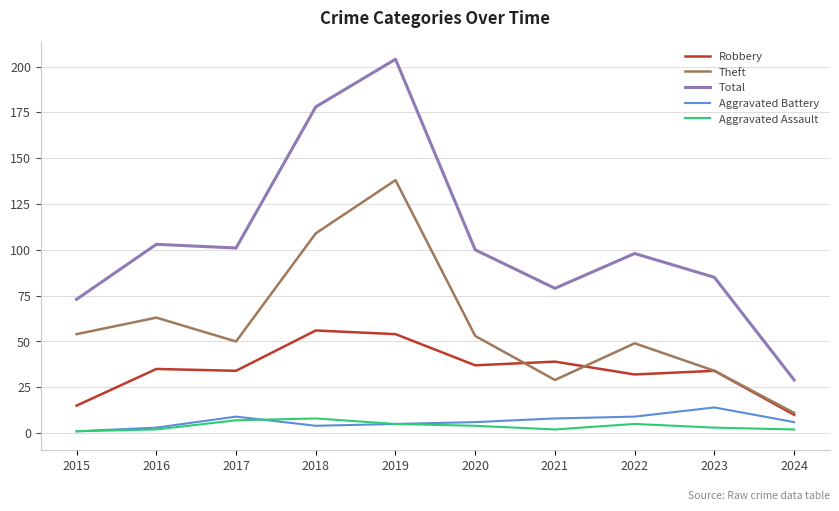

Is this an area chart (filled region under the line)?

No